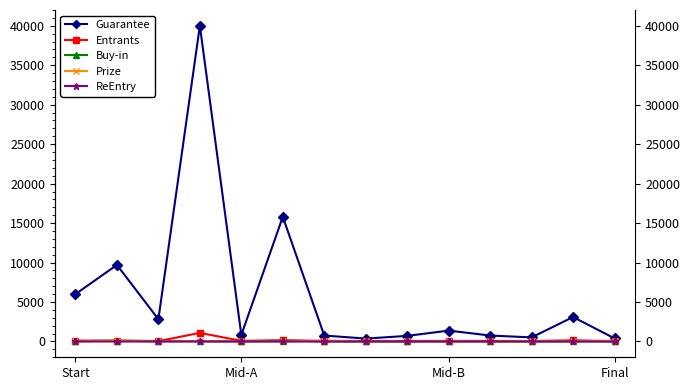

What is the difference between the second highest and second lowest values in the Prize series?

109.0